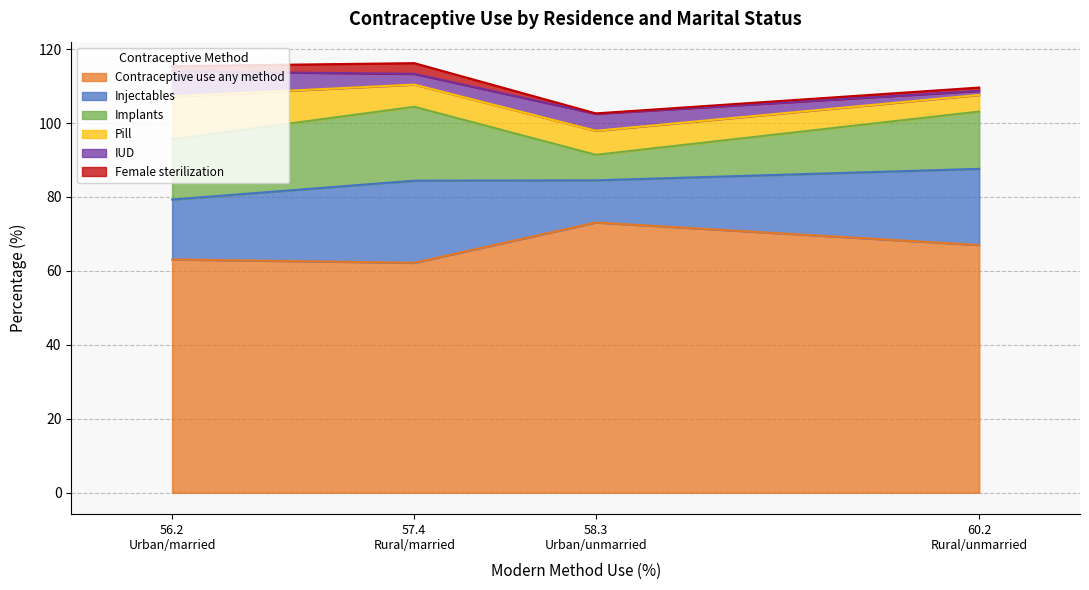

What is the label of the 4th point from the left?

60.2 Rural/unmarried